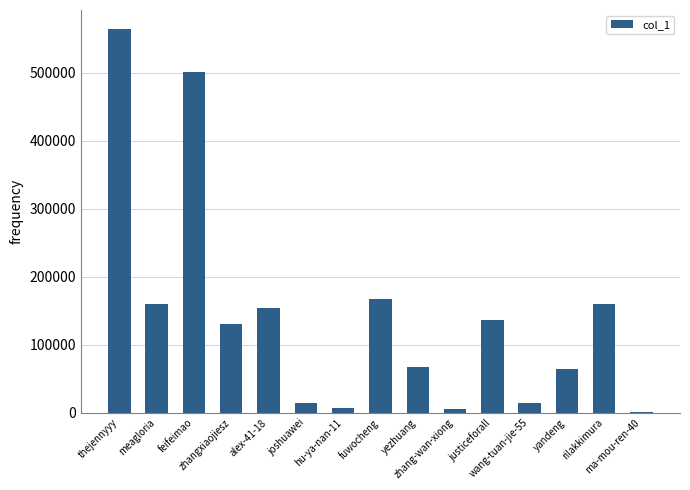

At which category does the chart reach its peak across all series?

thejennyyy